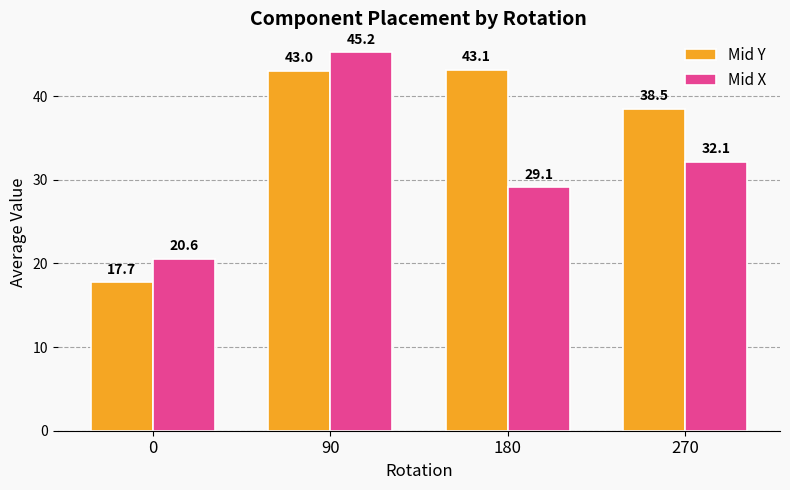

What is the value of the Mid Y bar at the 4th from the left?

38.5